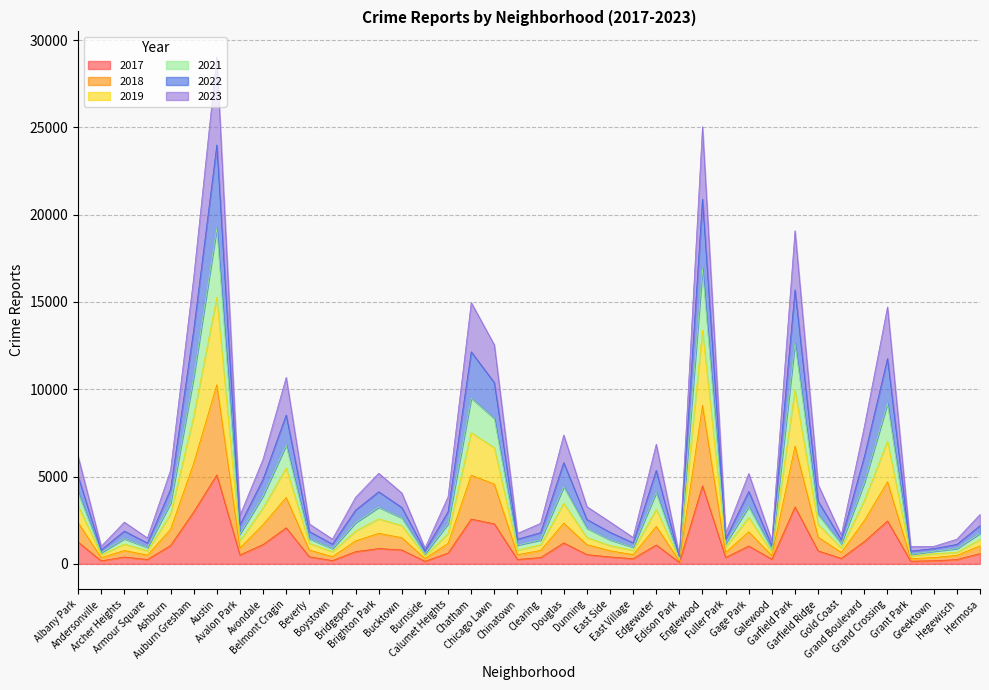

In 2023, how many points are lower than both neighbors (excluding endpoints)?

12